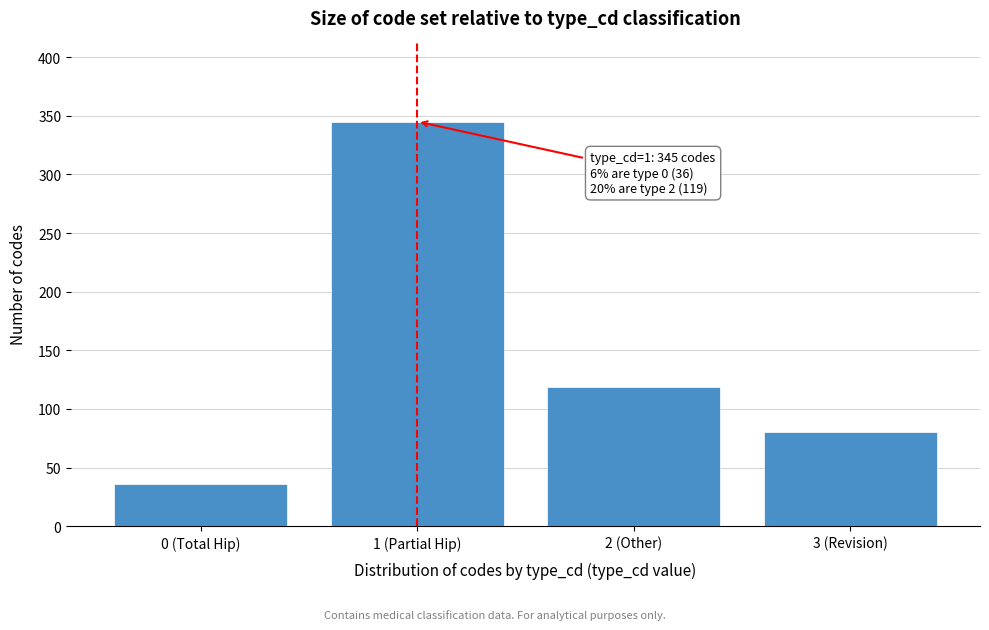

Reading left to right, what are all the values shown in this chart?

0 (Total Hip)=36	1 (Partial Hip)=345	2 (Other)=119	3 (Revision)=80